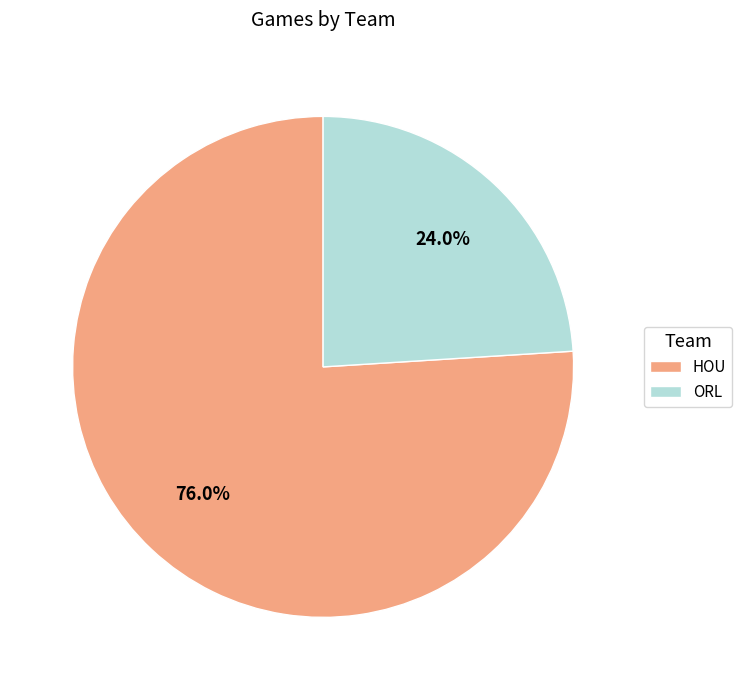

Does any single category account for the majority?

Yes